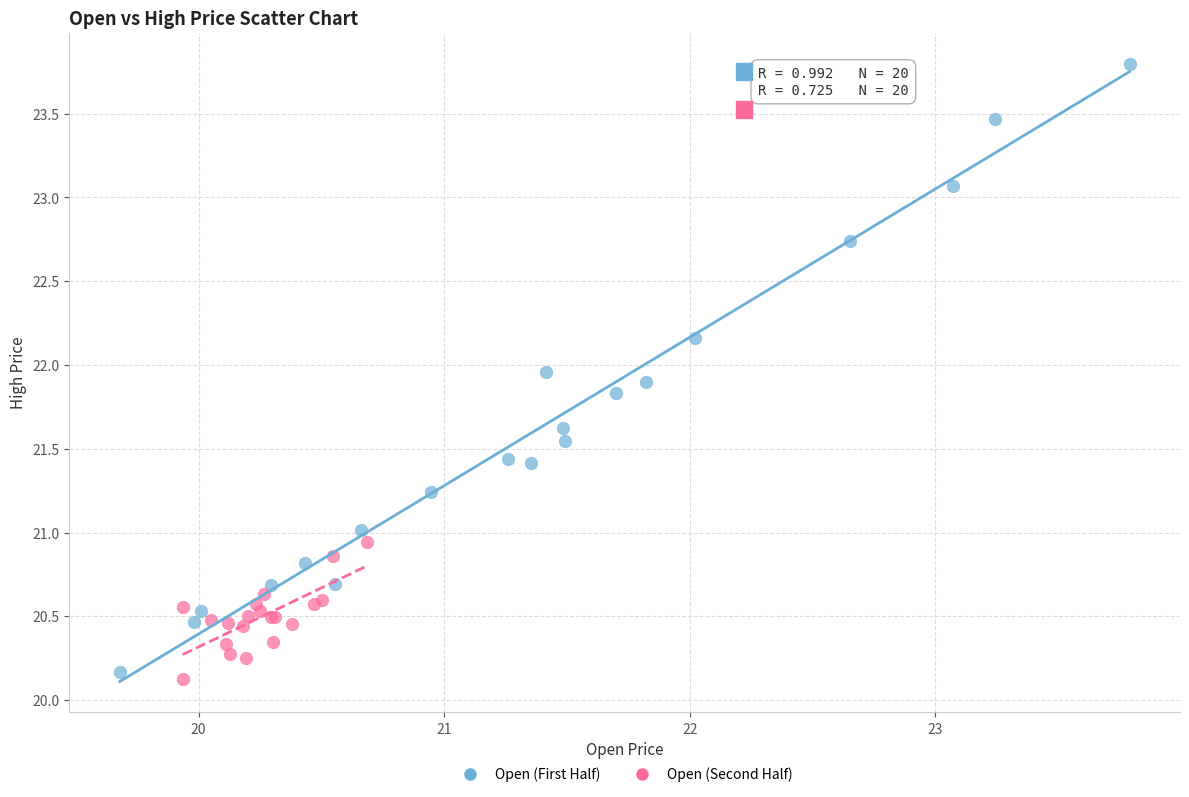

Which series has the largest Y range (max minus min)?

Open (First Half)